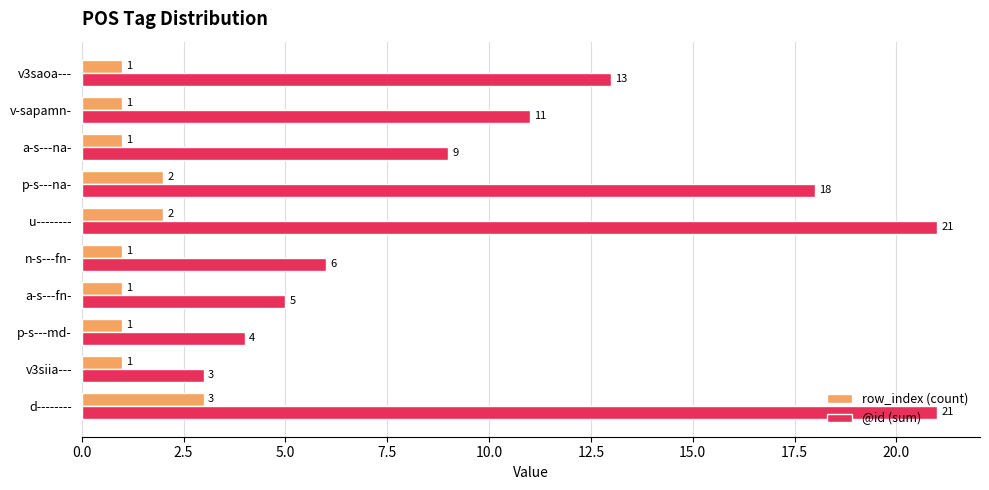

Is it true that row_index (count) equals 3 at d--------?

True